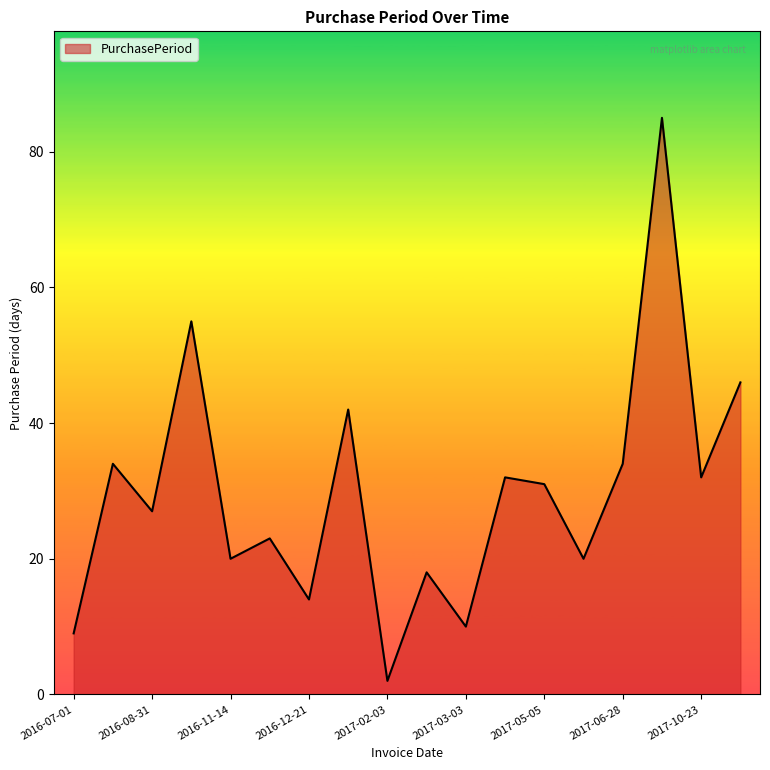

What is the greatest value displayed?

85